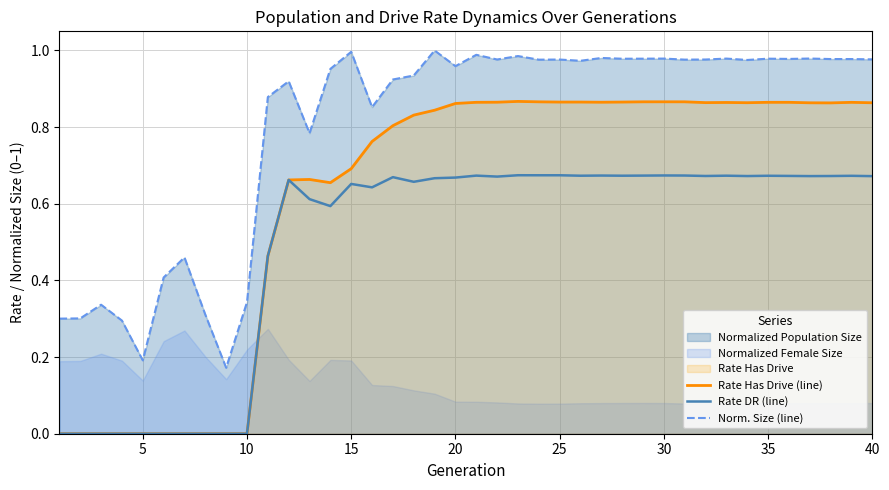

True or false: Rate DR (line) and Norm. Size (line) intersect in this chart.

False